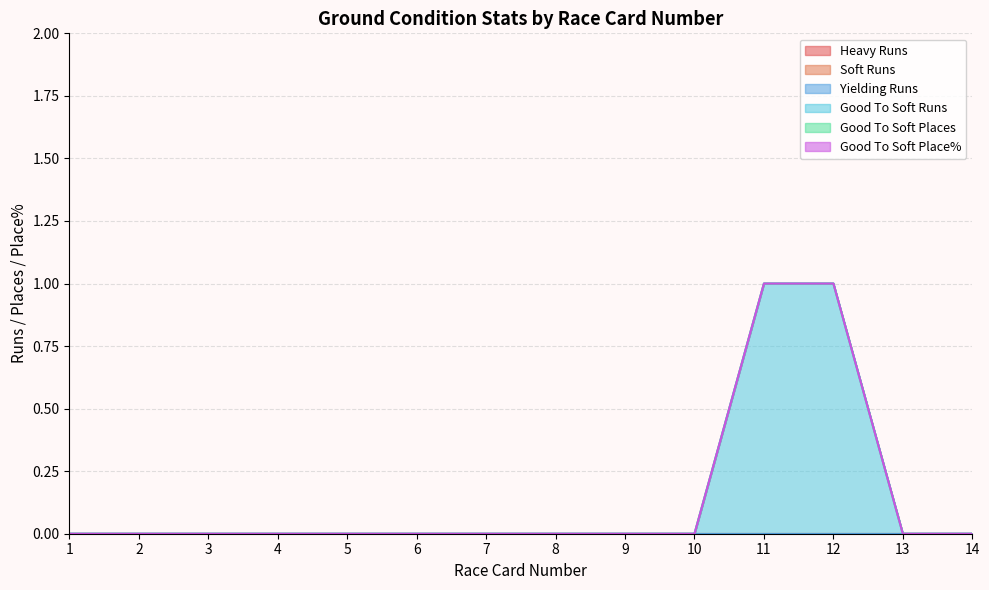

At which category does the chart reach its peak across all series?

11